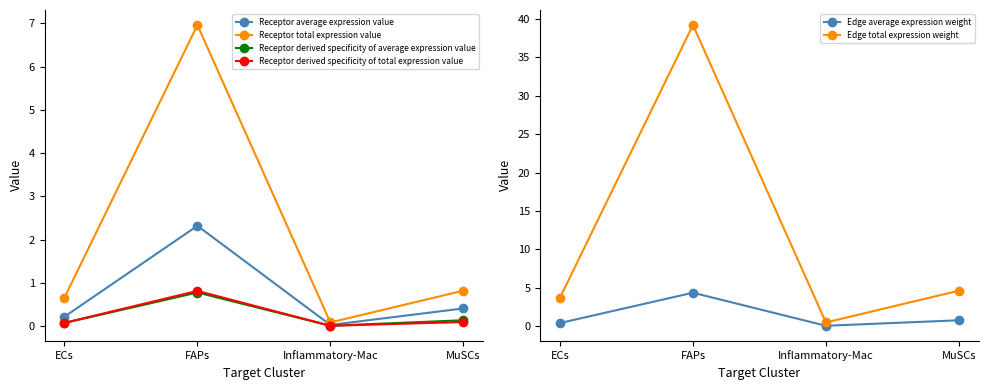

What is the total value across all series at FAPs?

54.4